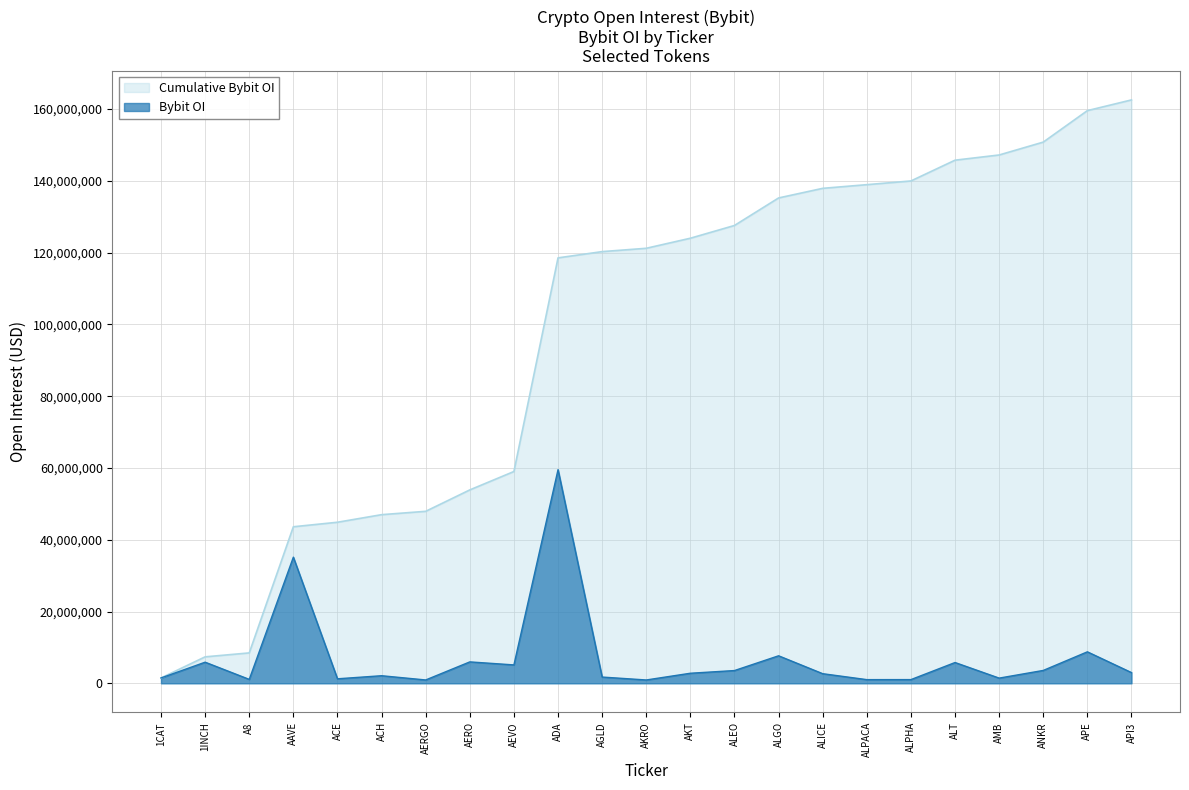

At which category does the data reach its first local peak?

1INCH